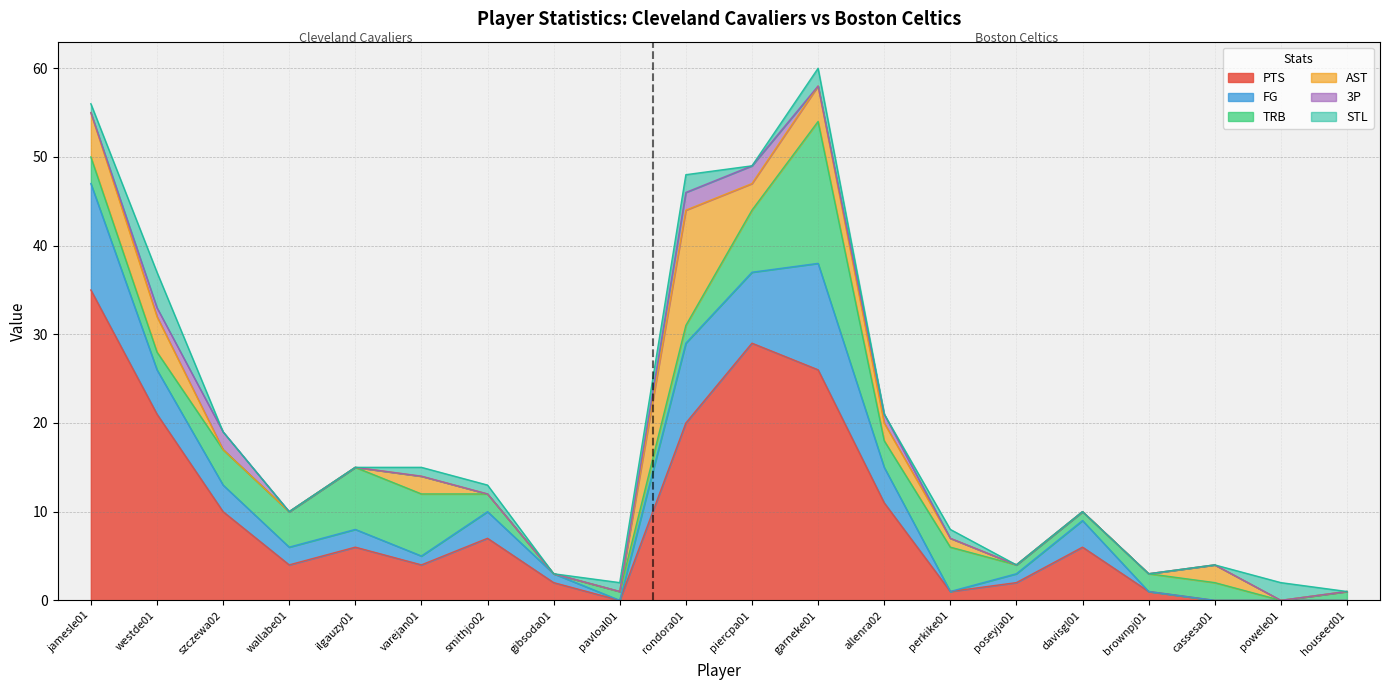

Reading left to right, list all the values displayed in this chart.

PTS: jamesle01=35	westde01=21	szczewa02=10	wallabe01=4	ilgauzy01=6	varejan01=4	smithjo02=7	gibsoda01=2	pavloal01=0	rondora01=20	piercpa01=29	garneke01=26	allenra02=11	perkike01=1	poseyja01=2	davisgl01=6	brownpj01=1	cassesa01=0	powele01=0	houseed01=0
FG: jamesle01=12	westde01=5	szczewa02=3	wallabe01=2	ilgauzy01=2	varejan01=1	smithjo02=3	gibsoda01=1	pavloal01=0	rondora01=9	piercpa01=8	garneke01=12	allenra02=4	perkike01=0	poseyja01=1	davisgl01=3	brownpj01=0	cassesa01=0	powele01=0	houseed01=0
TRB: jamesle01=3	westde01=2	szczewa02=4	wallabe01=4	ilgauzy01=7	varejan01=7	smithjo02=2	gibsoda01=0	pavloal01=1	rondora01=2	piercpa01=7	garneke01=16	allenra02=3	perkike01=5	poseyja01=1	davisgl01=1	brownpj01=2	cassesa01=2	powele01=0	houseed01=1
AST: jamesle01=5	westde01=4	szczewa02=0	wallabe01=0	ilgauzy01=0	varejan01=2	smithjo02=0	gibsoda01=0	pavloal01=0	rondora01=13	piercpa01=3	garneke01=4	allenra02=2	perkike01=1	poseyja01=0	davisgl01=0	brownpj01=0	cassesa01=2	powele01=0	houseed01=0
3P: jamesle01=0	westde01=1	szczewa02=2	wallabe01=0	ilgauzy01=0	varejan01=0	smithjo02=0	gibsoda01=0	pavloal01=0	rondora01=2	piercpa01=2	garneke01=0	allenra02=1	perkike01=0	poseyja01=0	davisgl01=0	brownpj01=0	cassesa01=0	powele01=0	houseed01=0
STL: jamesle01=1	westde01=4	szczewa02=0	wallabe01=0	ilgauzy01=0	varejan01=1	smithjo02=1	gibsoda01=0	pavloal01=1	rondora01=2	piercpa01=0	garneke01=2	allenra02=0	perkike01=1	poseyja01=0	davisgl01=0	brownpj01=0	cassesa01=0	powele01=2	houseed01=0